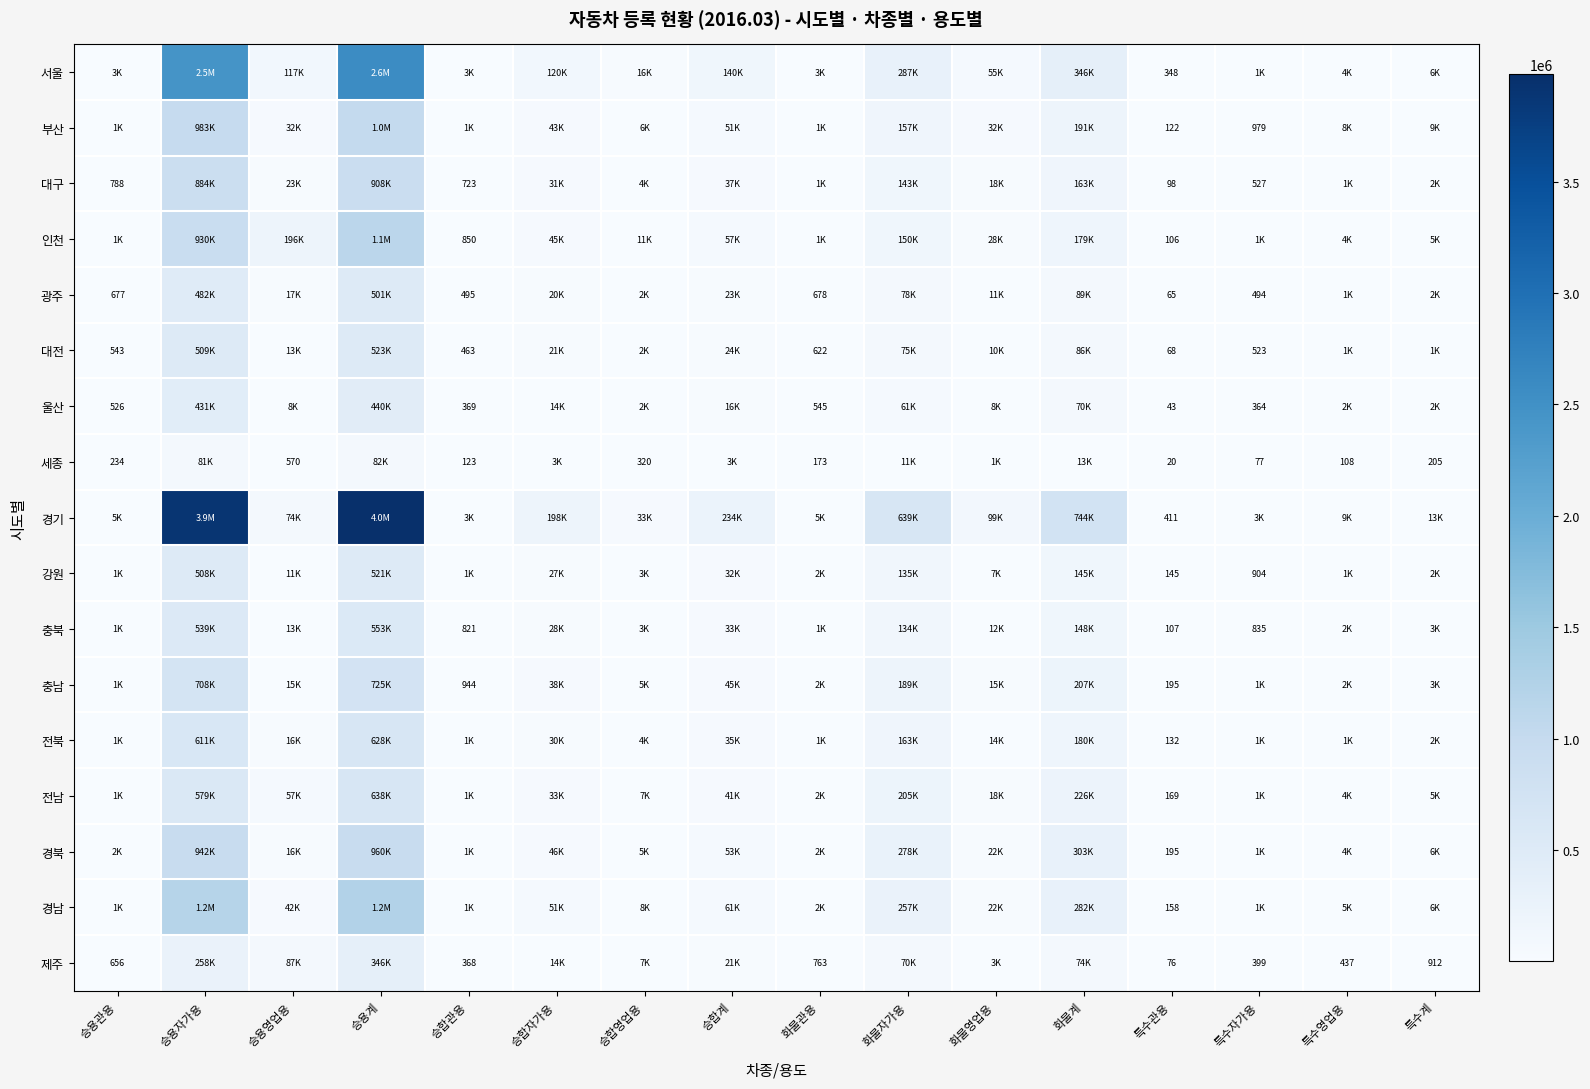

What is the total value across all series at 화물관용?

29403